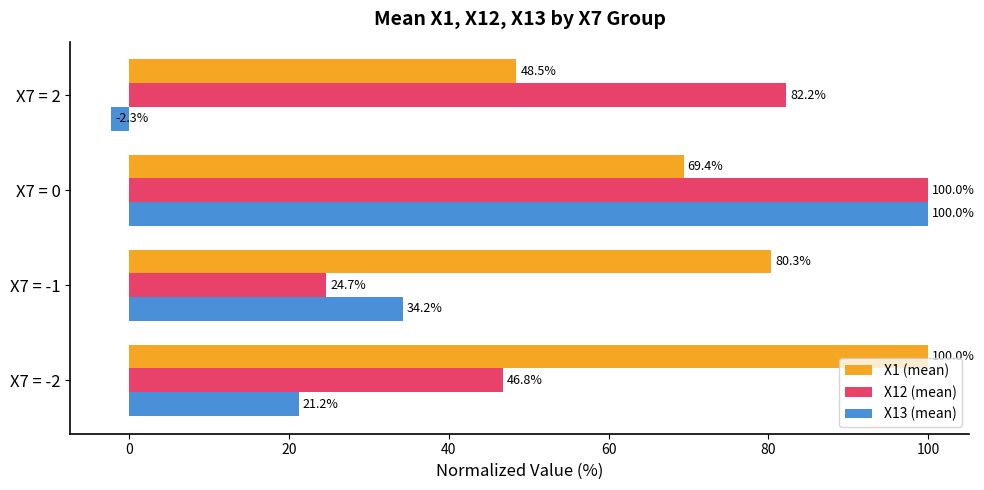

At X7 = 2, list the series in order from largest to smallest.

X12 (mean), X1 (mean), X13 (mean)